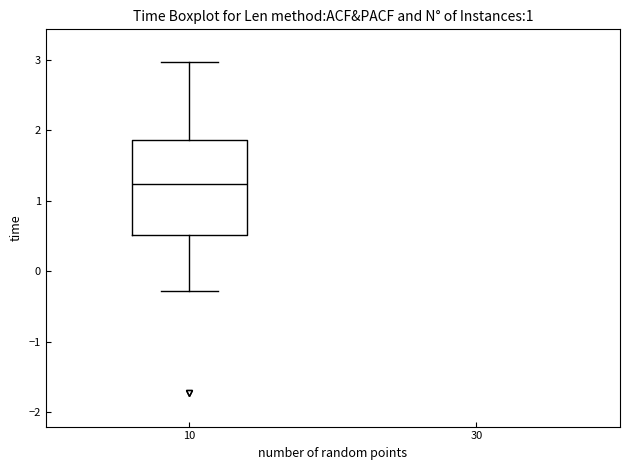

Read this box plot against the y-axis: the position of the median line, the range covered by the box, and the ends of both whiskers. The values are not printed on the chart, so give them approximately, as read against the axis.

median 1.2, box 0.5 to 1.9, whiskers -0.3 to 3.0